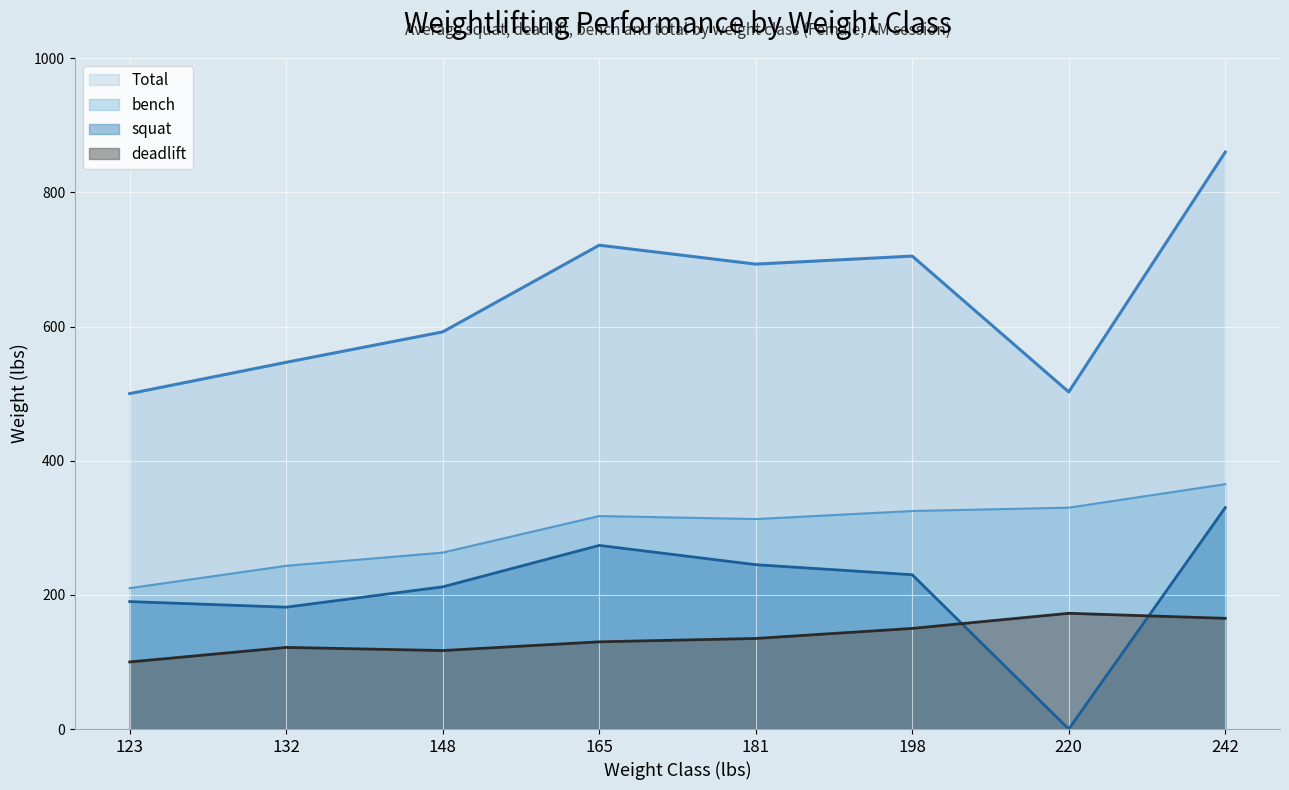

What is the lowest value of the bench series?

210.0